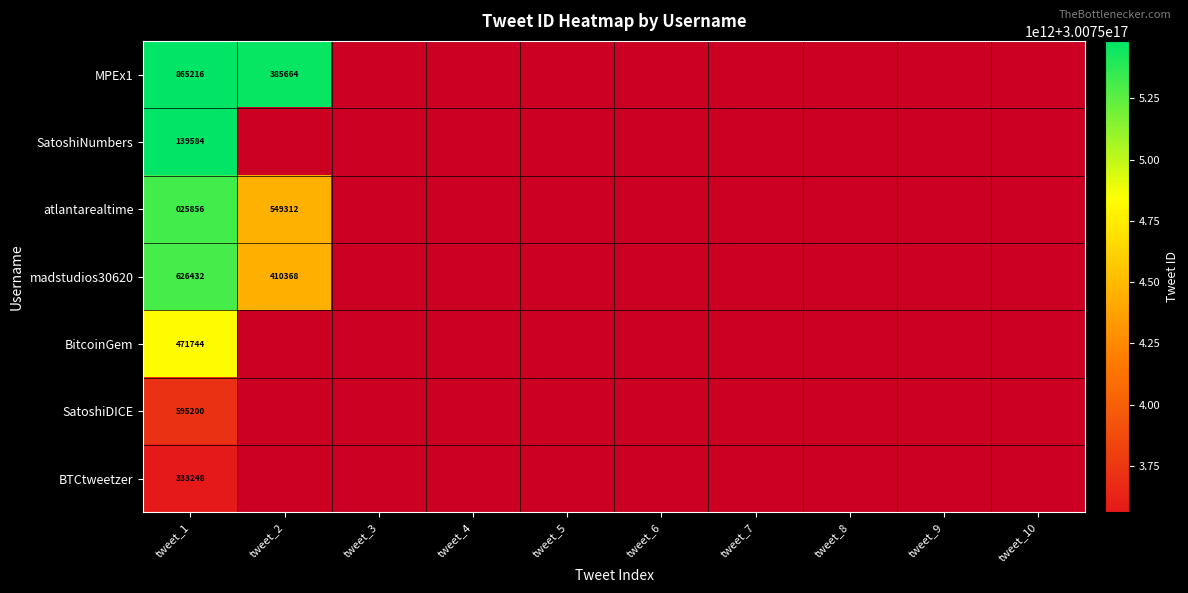

Is it true that atlantarealtime equals 45092 at tweet_1?

False